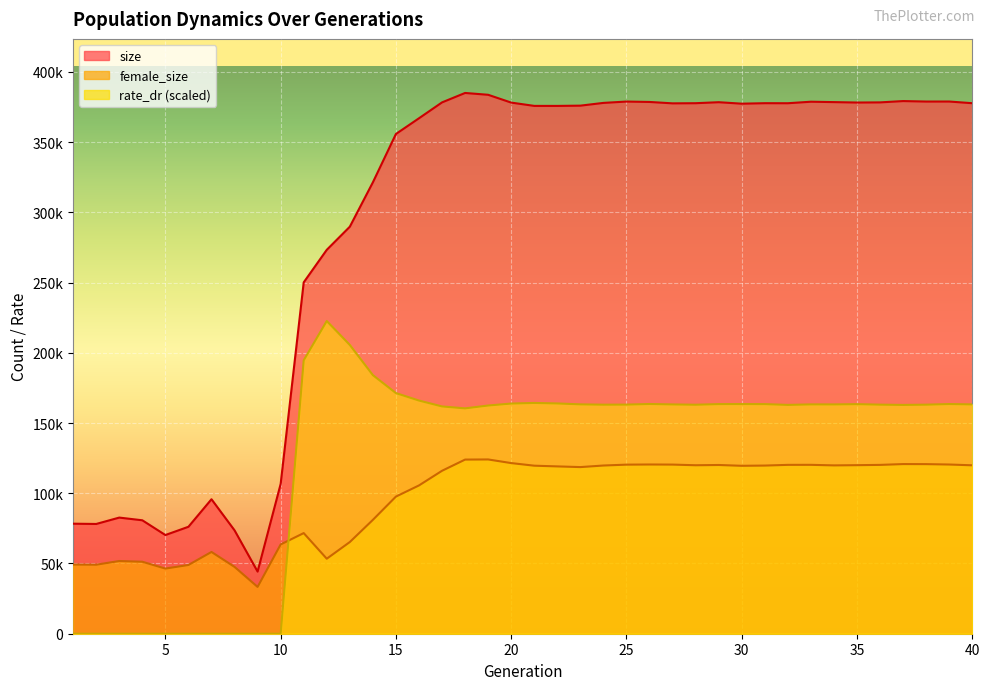

How many values in rate_dr are above zero?

30